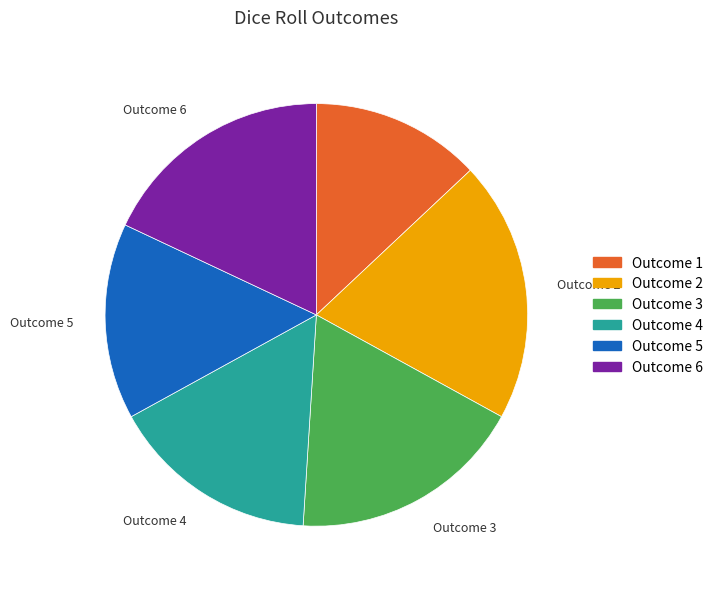

How many segments does this pie chart have?

6